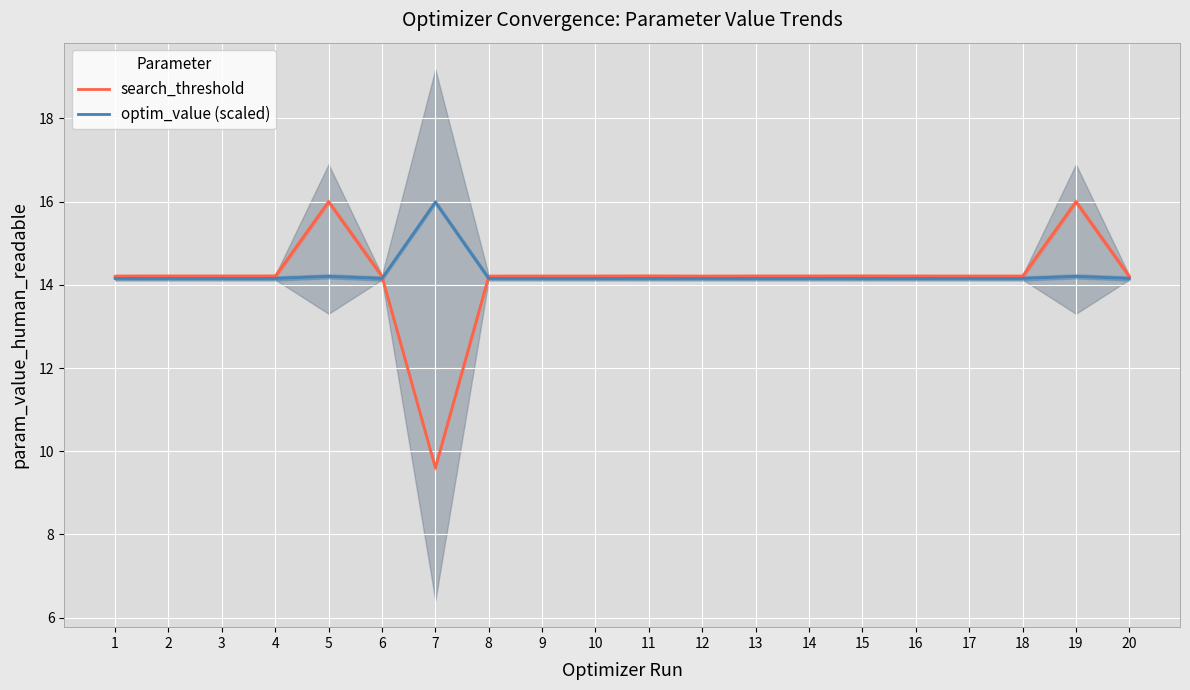

Count the number of data series in this chart.

2